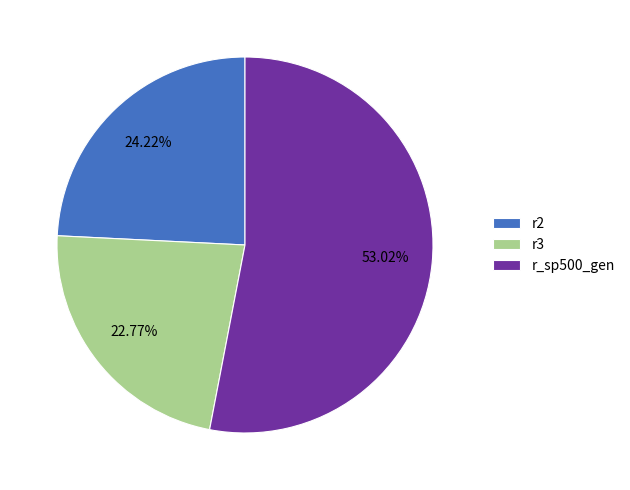

Do r2 and r_sp500_gen together represent more than half of the pie?

Yes